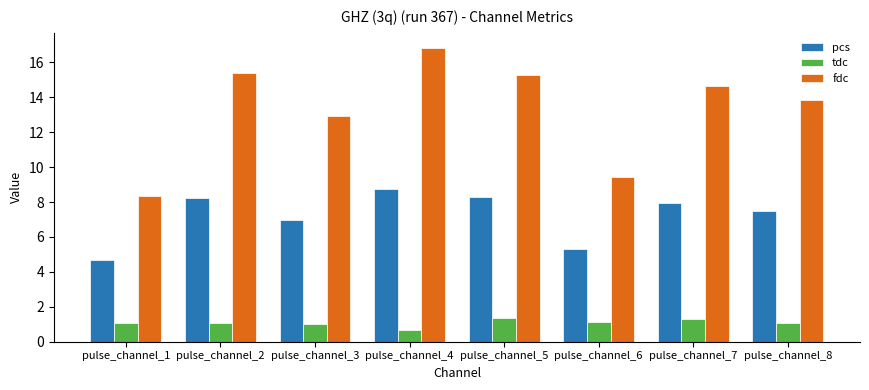

Where does the fdc series first go above 14?

pulse_channel_2